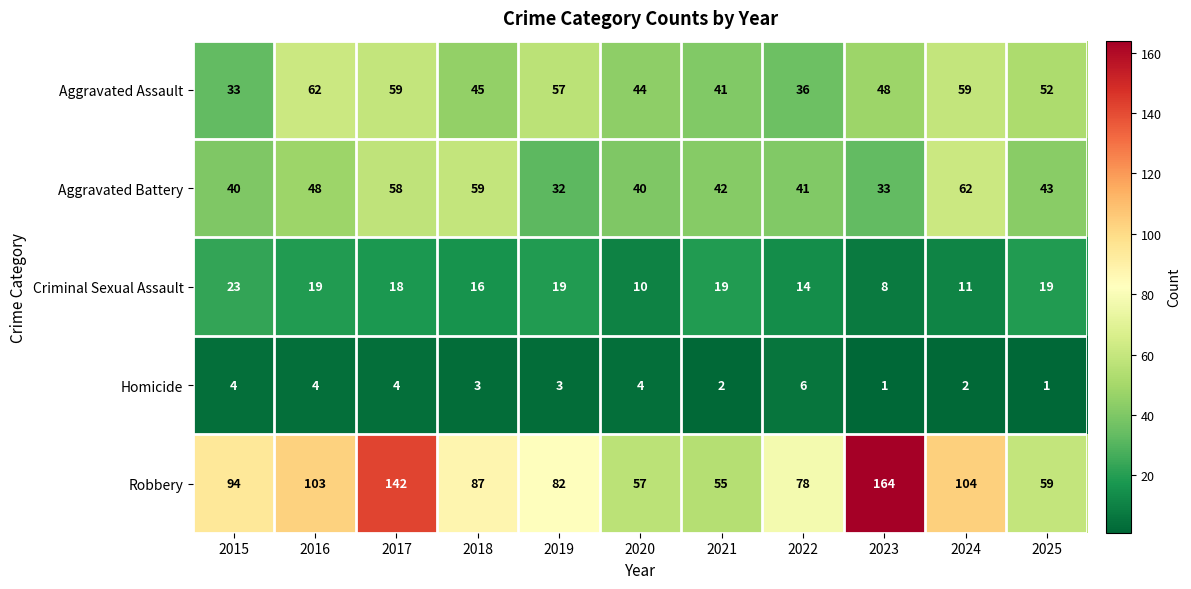

True or false: Homicide has a value of 4 at 2016.

True